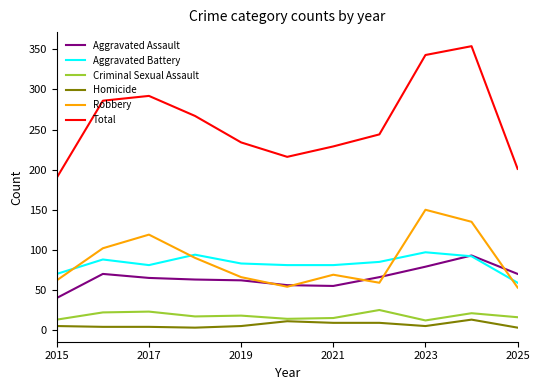

True or false: Criminal Sexual Assault has more than 2 interior local peaks.

True